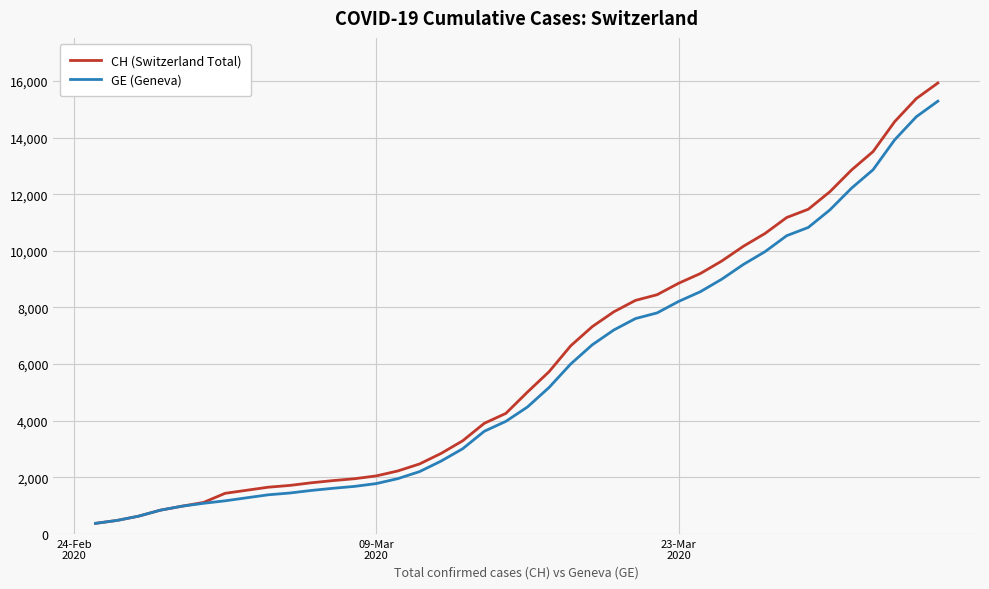

Which series has the largest range (max minus min)?

CH (Switzerland Total)